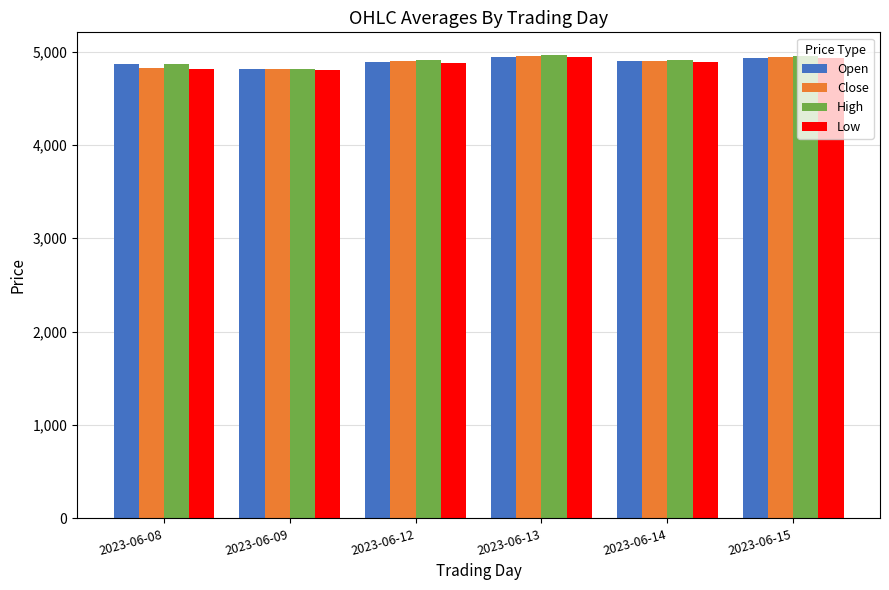

The Low series shows 6363.7 at 2023-06-08. True or false?

False